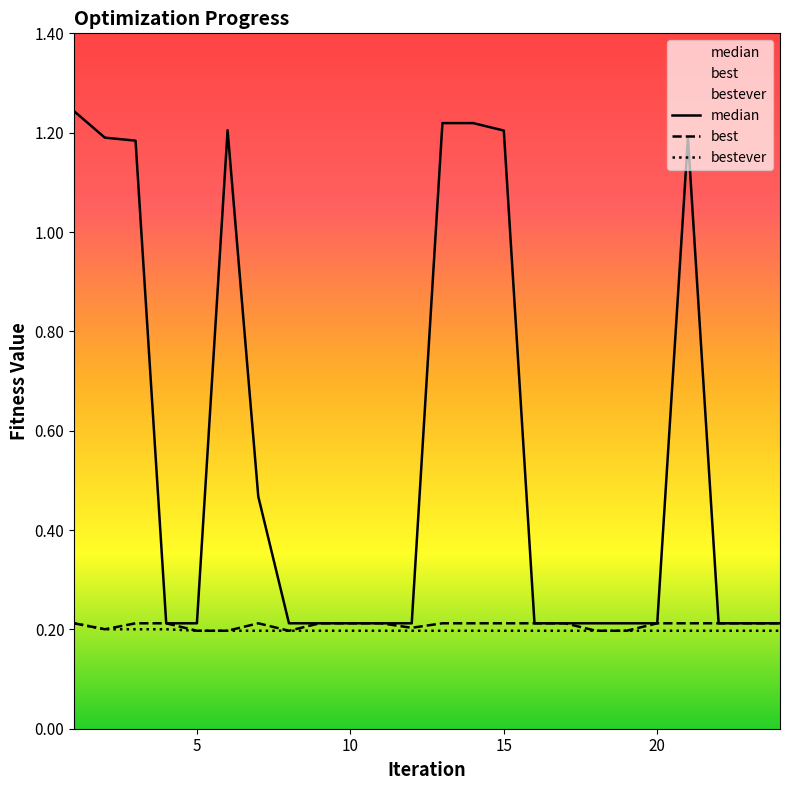

The value of median at 7 is 0.2. True or false?

False